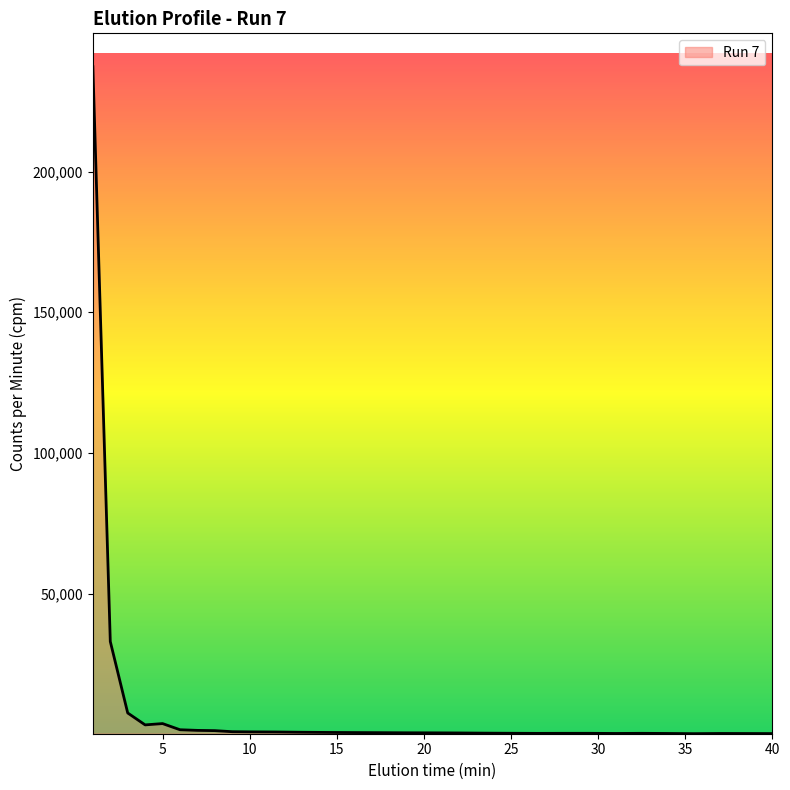

What is the maximum value shown in the chart?

237263.3